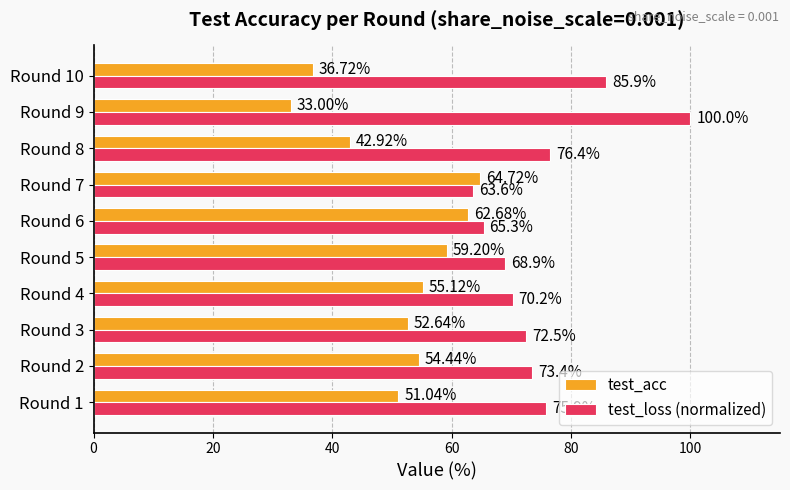

Is the value of test_loss (normalized) at Round 8 greater than the value of test_acc at Round 9?

Yes